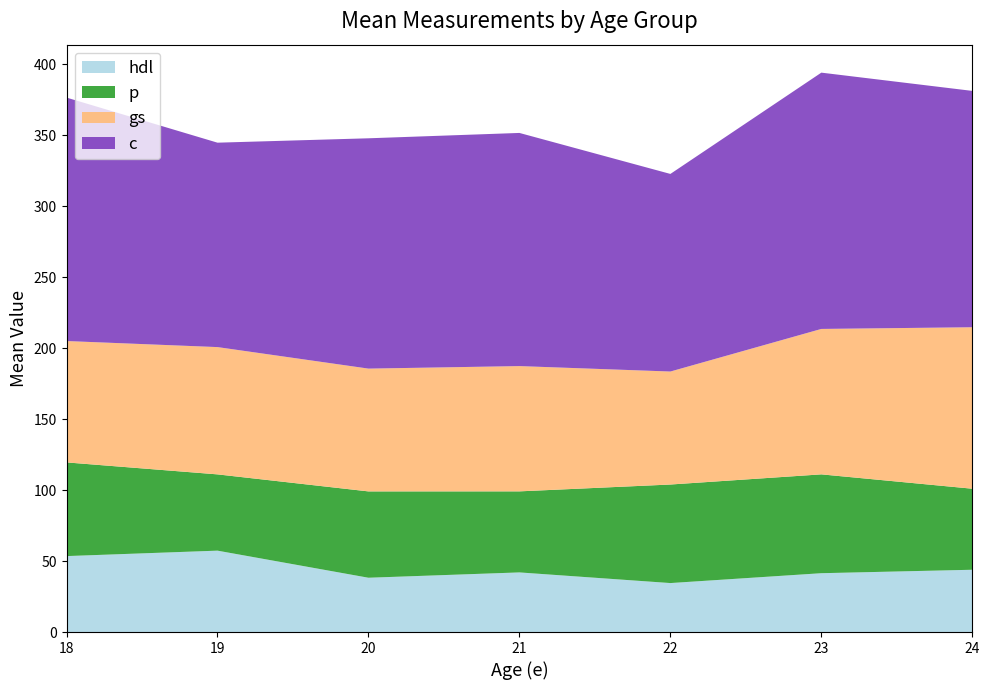

What is the total value across all series at 18?

376.5